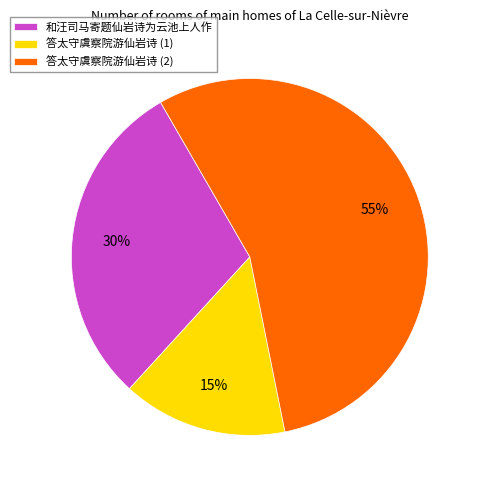

Rank the categories by value from lowest to highest.

答太守虞察院游仙岩诗 (1), 和汪司马寄题仙岩诗为云池上人作, 答太守虞察院游仙岩诗 (2)